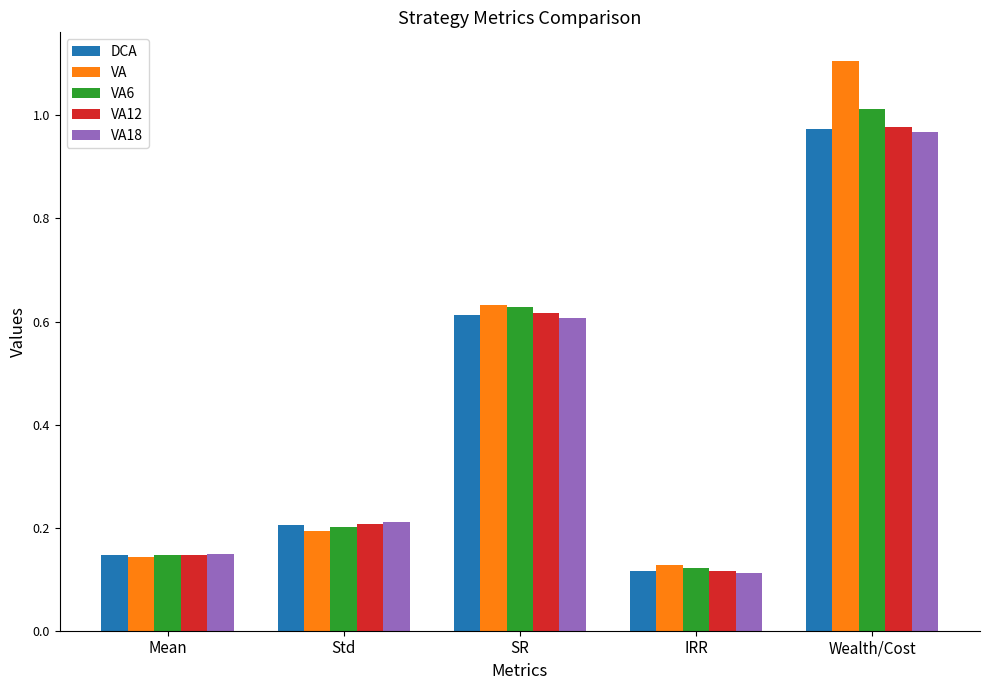

What is the maximum value shown in the chart?

1.1